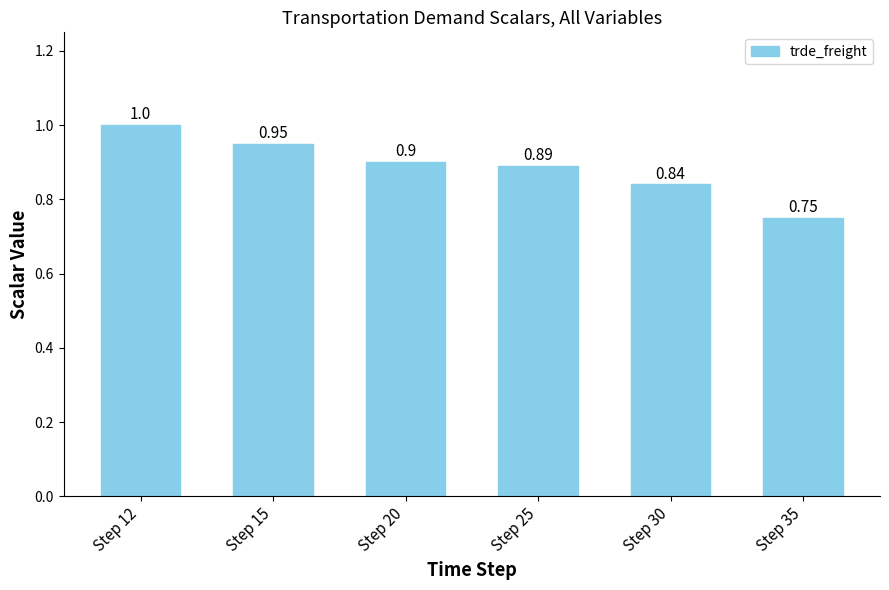

What is the average value?

0.9